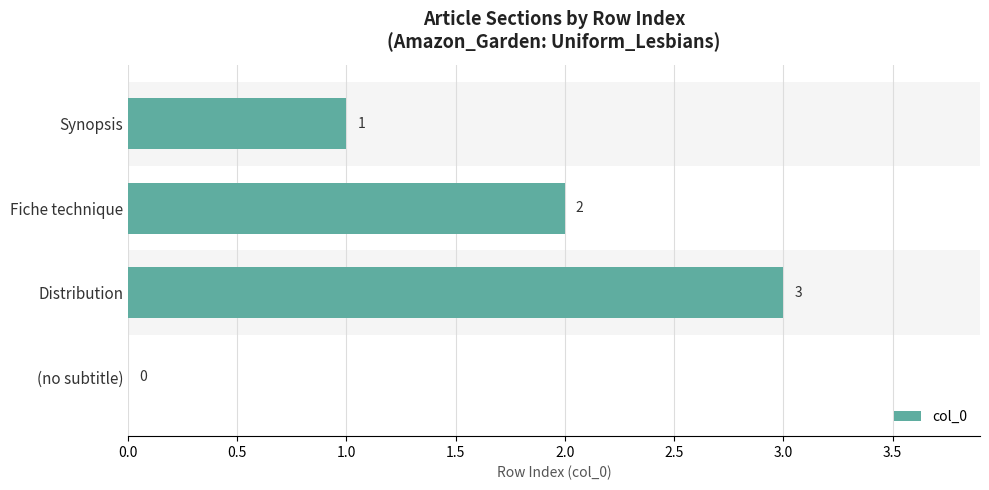

Reading top to bottom, what are all the values shown in this chart?

Synopsis=1	Fiche technique=2	Distribution=3	(no subtitle)=0